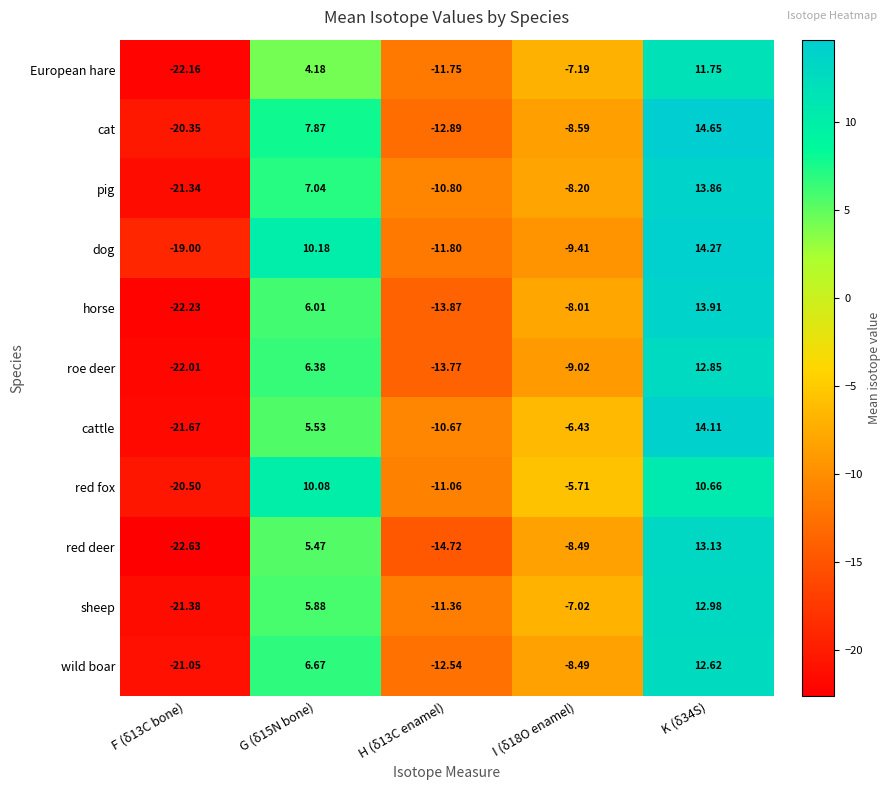

What is the total value across all series at I (δ18O enamel)?

-86.6